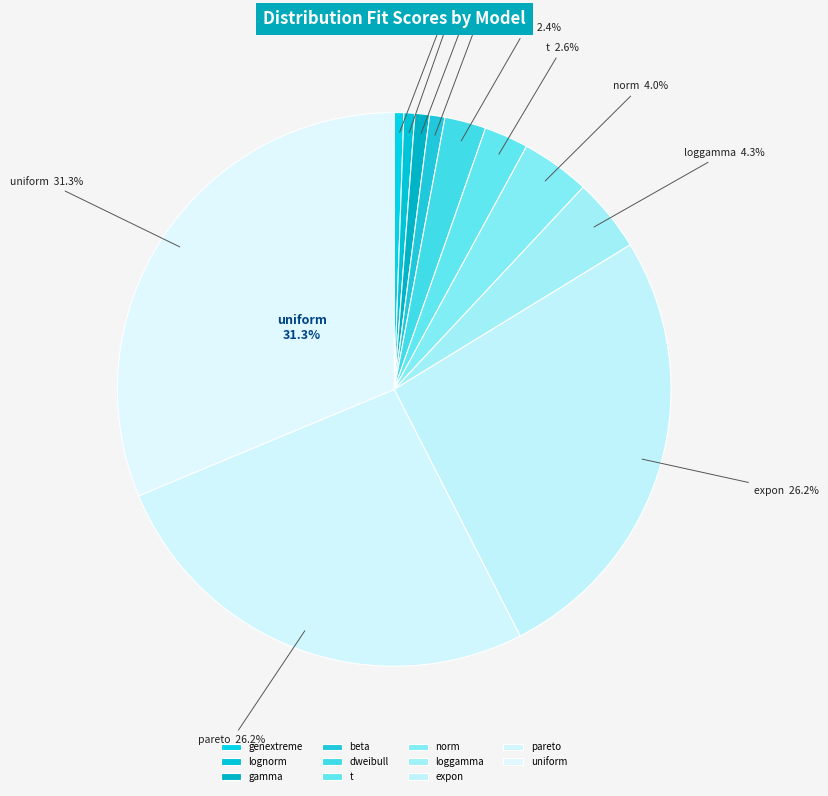

Count the number of slices in the pie.

11